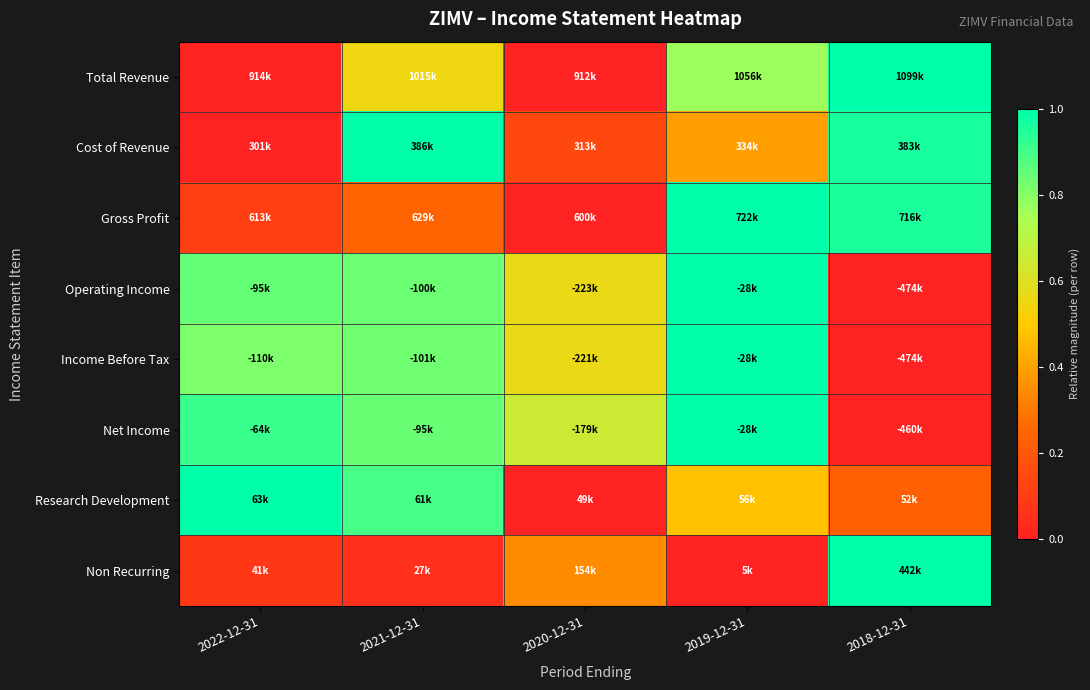

At which category is the sum across all series the highest?

2019-12-31